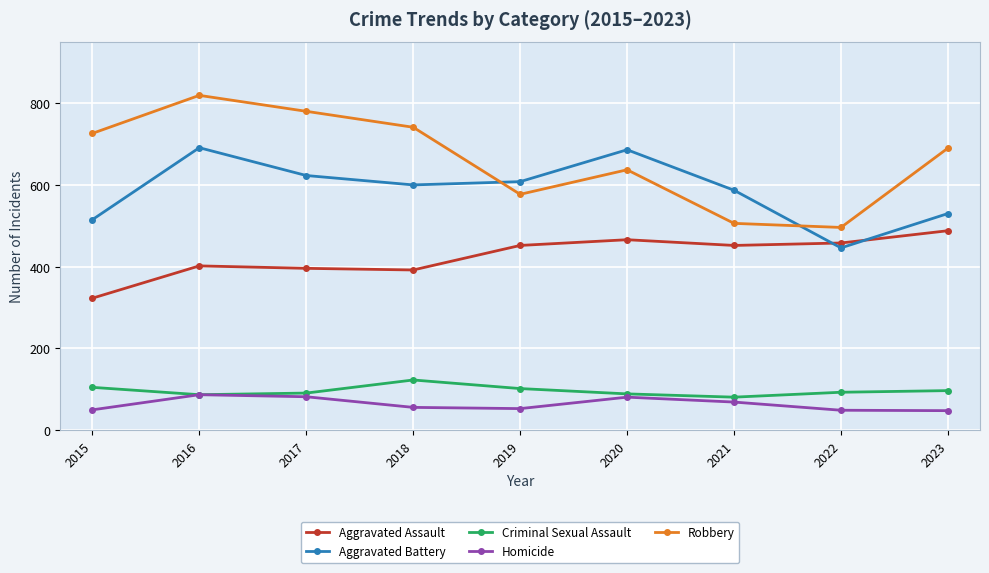

What are all the series names shown in the legend?

Aggravated Assault, Aggravated Battery, Criminal Sexual Assault, Homicide, Robbery